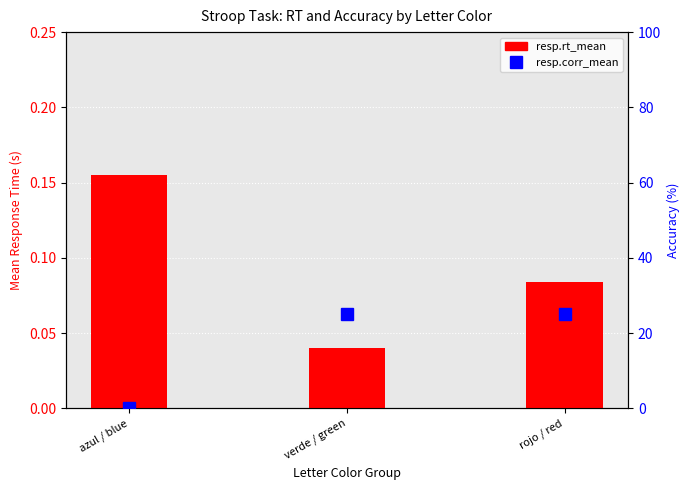

At how many categories does at least one series exceed 24?

2